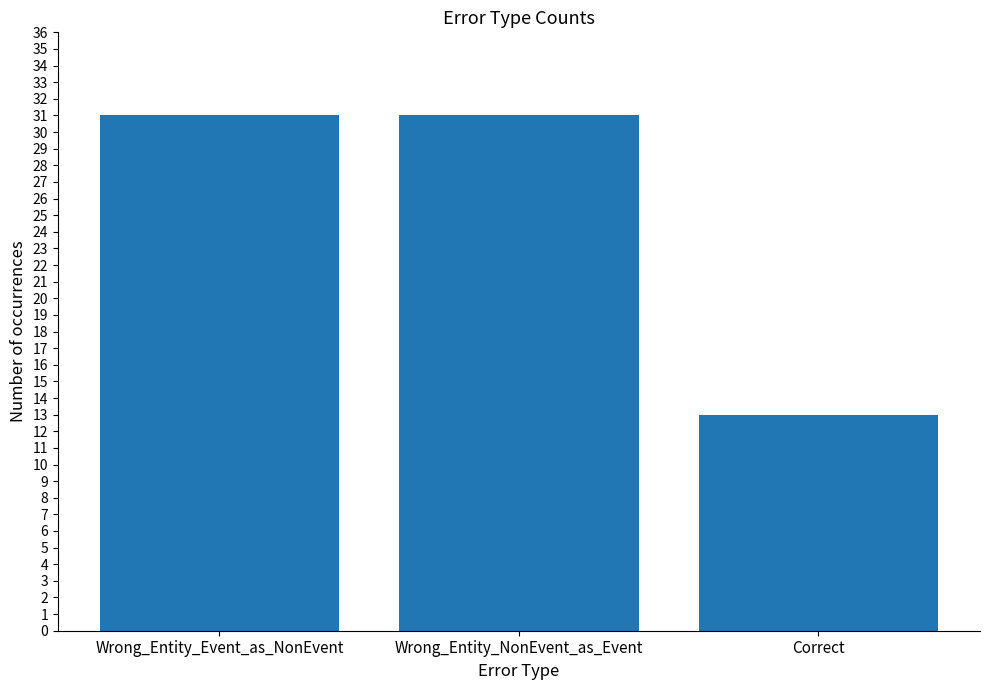

What is the sum of the values at Wrong_Entity_NonEvent_as_Event and Wrong_Entity_Event_as_NonEvent?

62